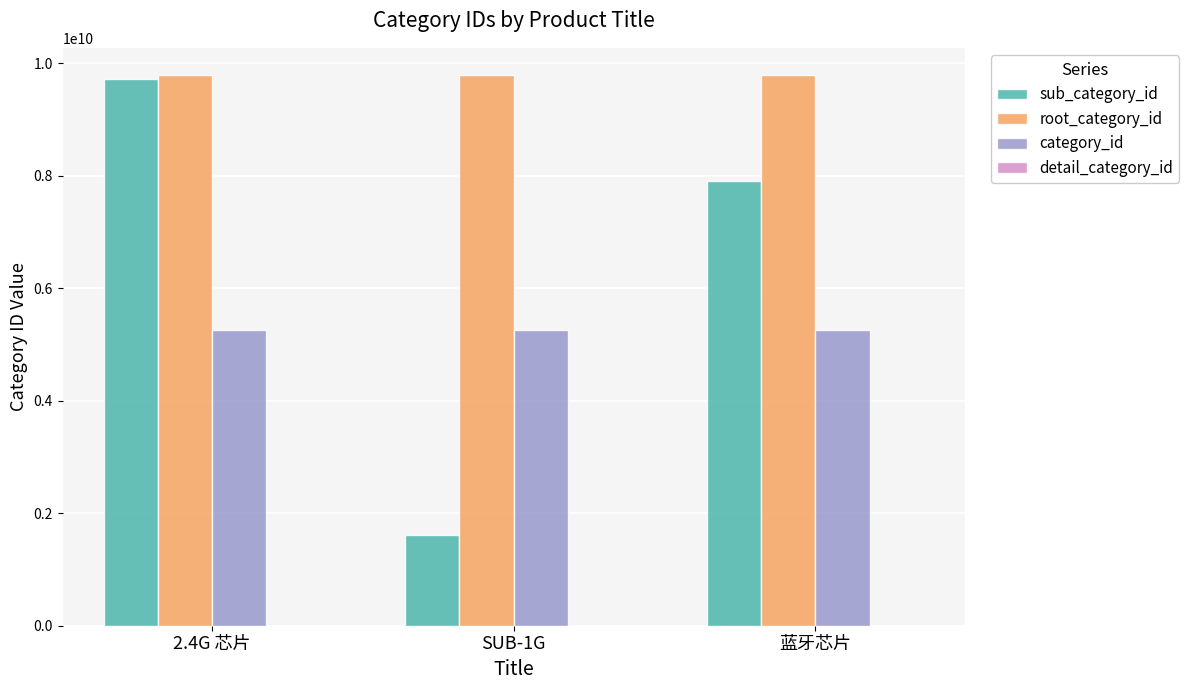

At how many categories does at least one series exceed 1638482758?

3